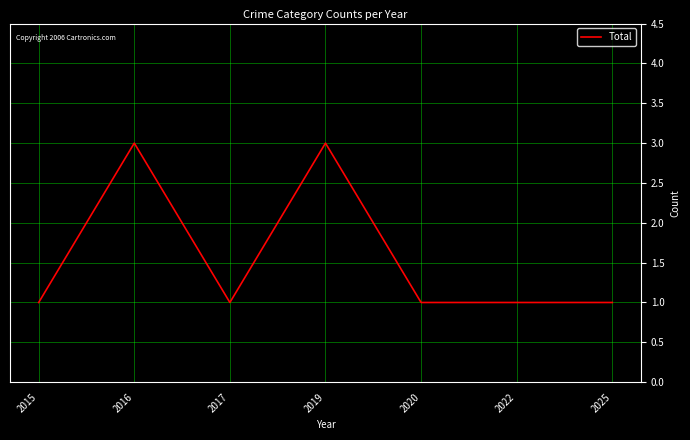

Where is the first local maximum?

2016